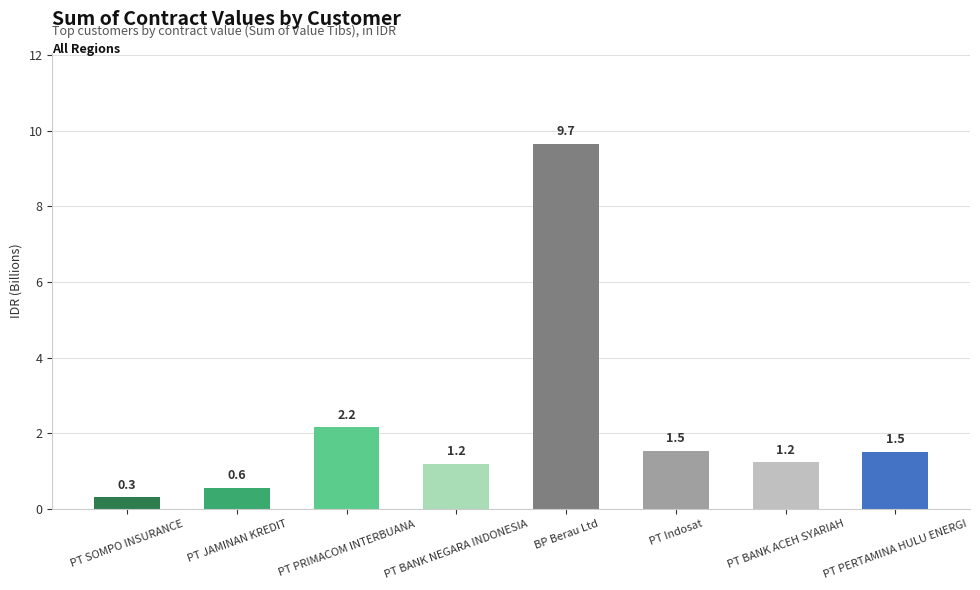

Reading left to right, extract all data points from this chart.

PT SOMPO INSURANCE=0.3	PT JAMINAN KREDIT=0.6	PT PRIMACOM INTERBUANA=2.2	PT BANK NEGARA INDONESIA=1.2	BP Berau Ltd=9.7	PT Indosat=1.5	PT BANK ACEH SYARIAH=1.2	PT PERTAMINA HULU ENERGI=1.5